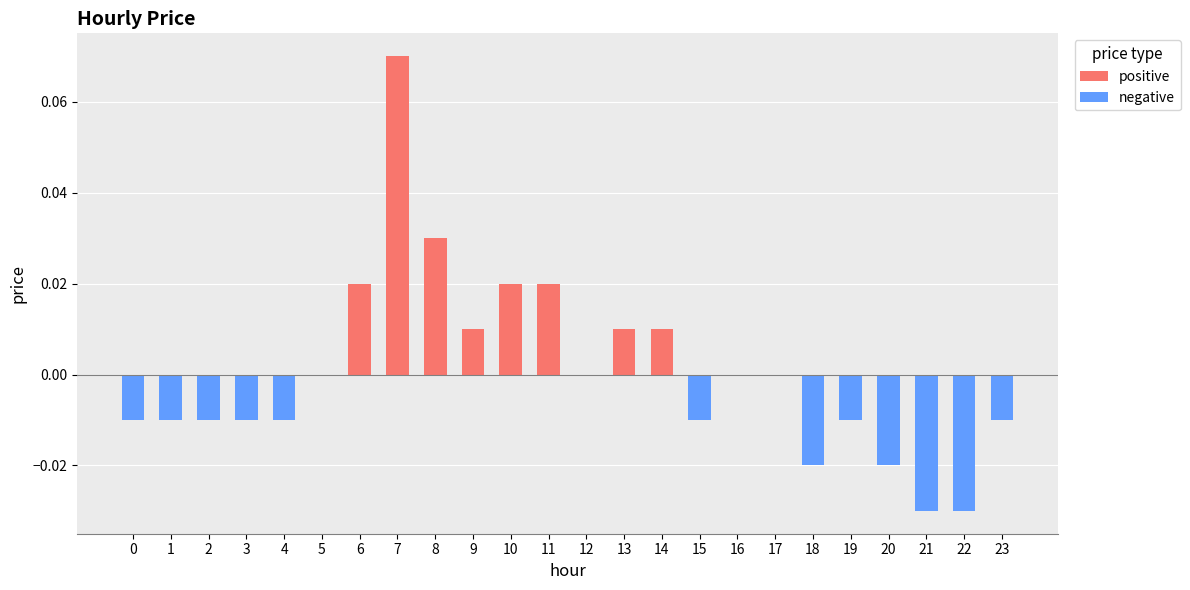

Which series has the largest range (max minus min)?

positive